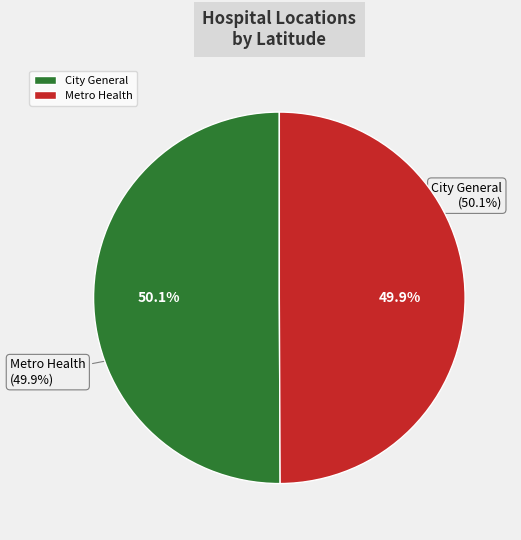

Which has a higher value, City General or Metro Health?

City General